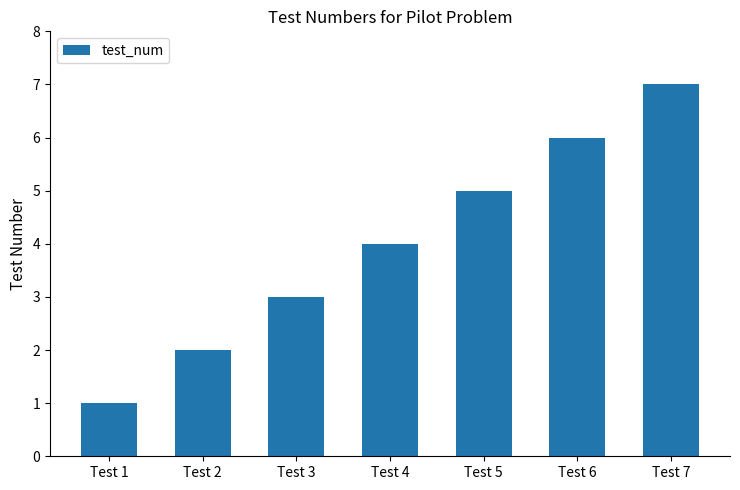

Which category has the lowest value across all series?

Test 1